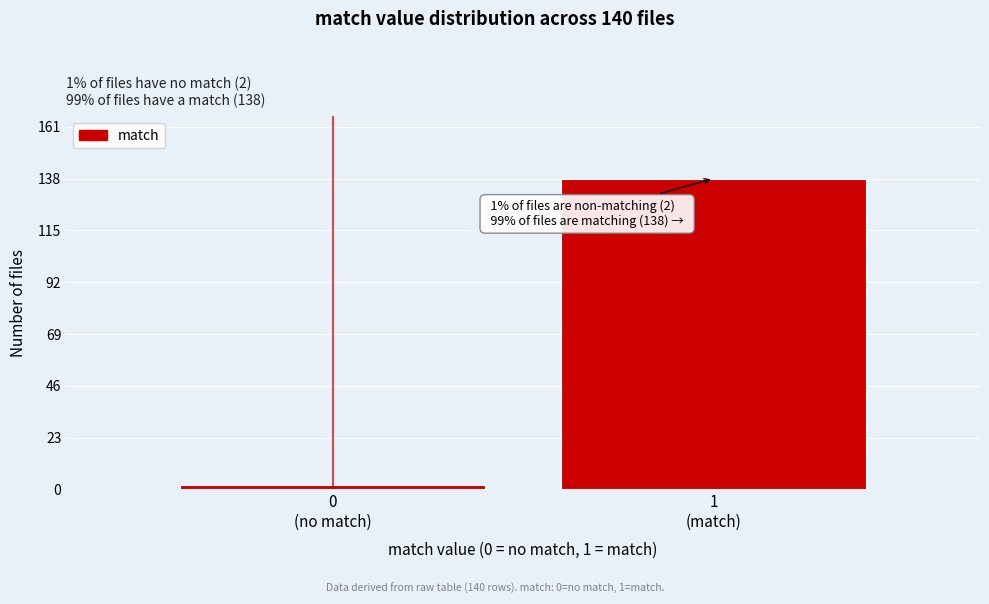

Reading left to right, list all the values displayed in this chart.

2	138